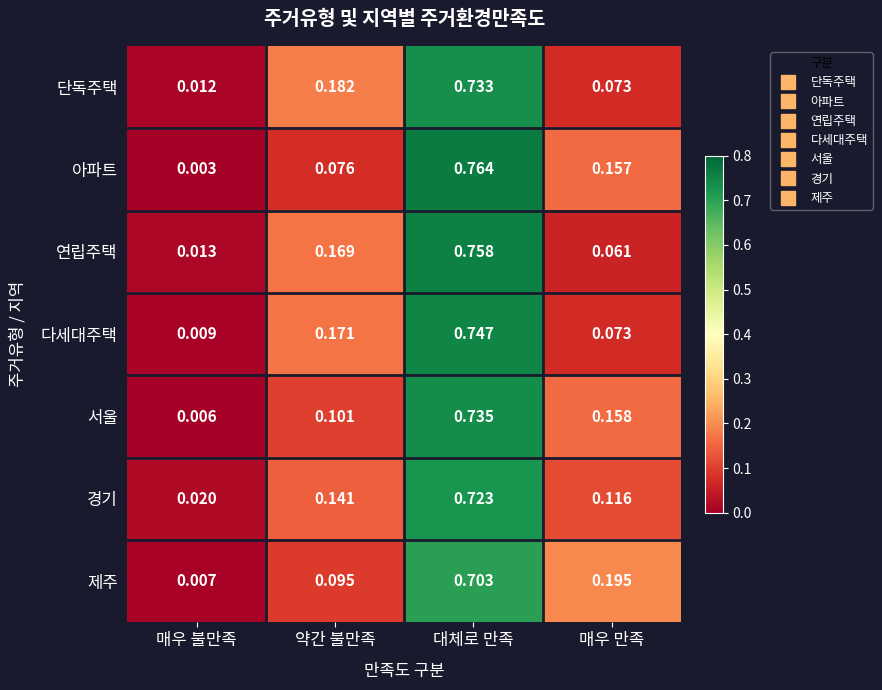

Rank the categories by 서울 value from highest to lowest.

대체로 만족, 매우 만족, 약간 불만족, 매우 불만족